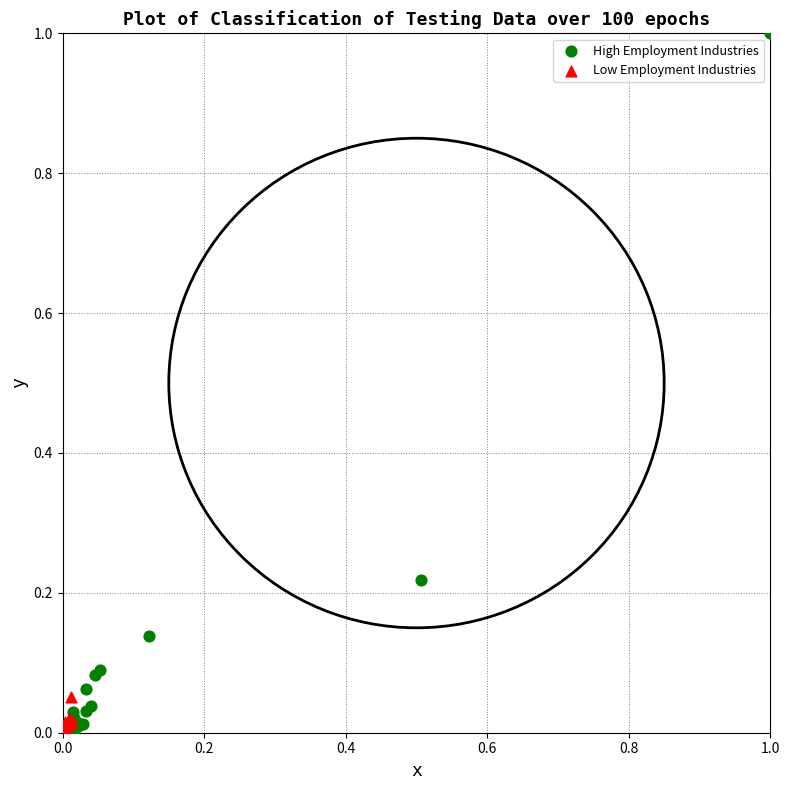

Which series reaches the maximum Y coordinate?

High Employment Industries